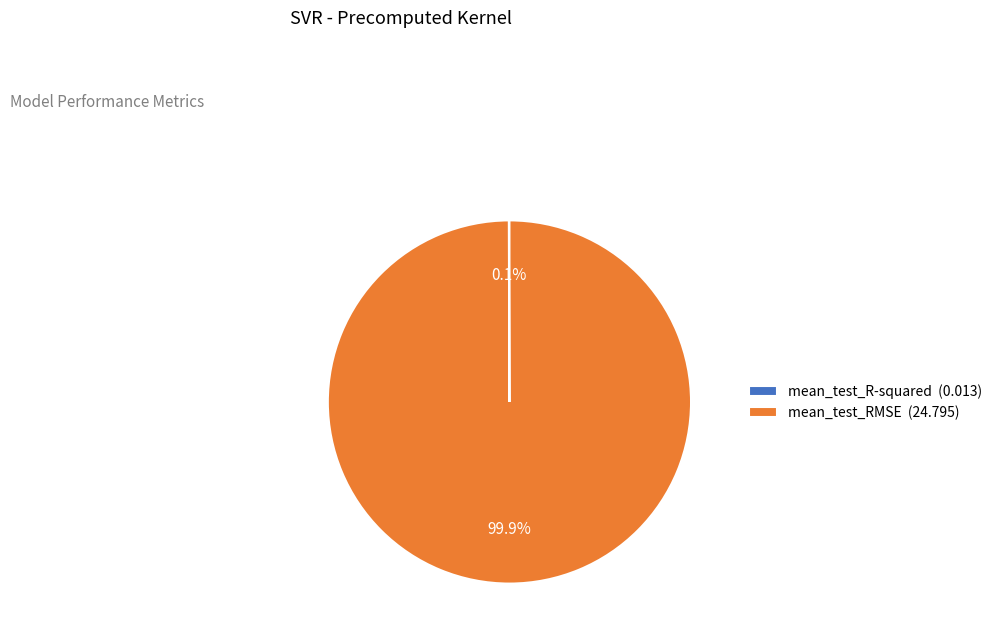

To the nearest percent, what portion does mean_test_RMSE represent?

100%